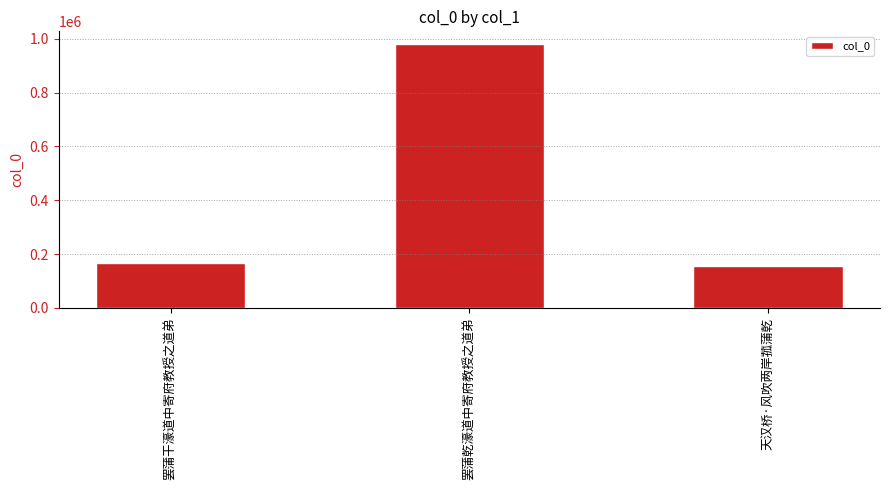

Approximately how many times larger is the value at 罢蒲乾濠道中寄府教授之道弟 compared to 天汉桥·风吹两岸菰蒲乾?

6.3